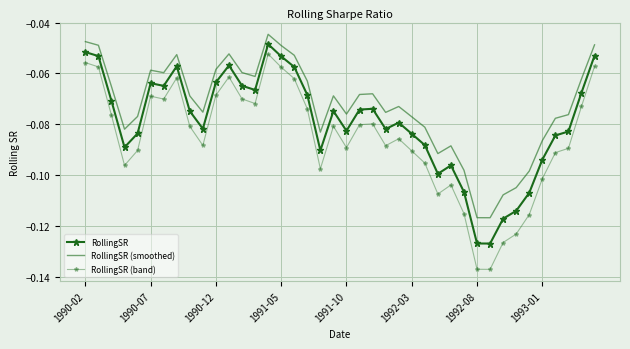

What are all the series names shown in the legend?

RollingSR, RollingSR (smoothed), RollingSR (band)